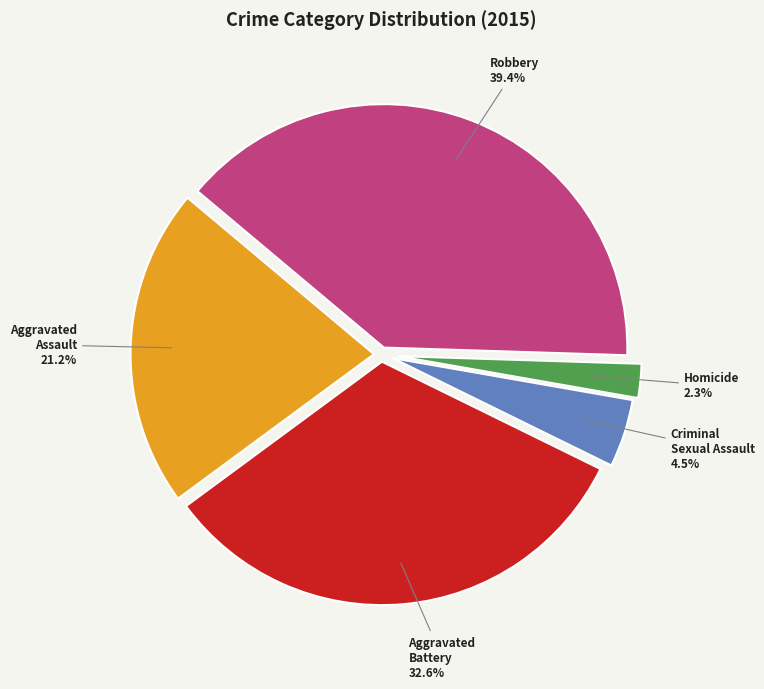

What portion of the pie excludes Robbery?

60.6%